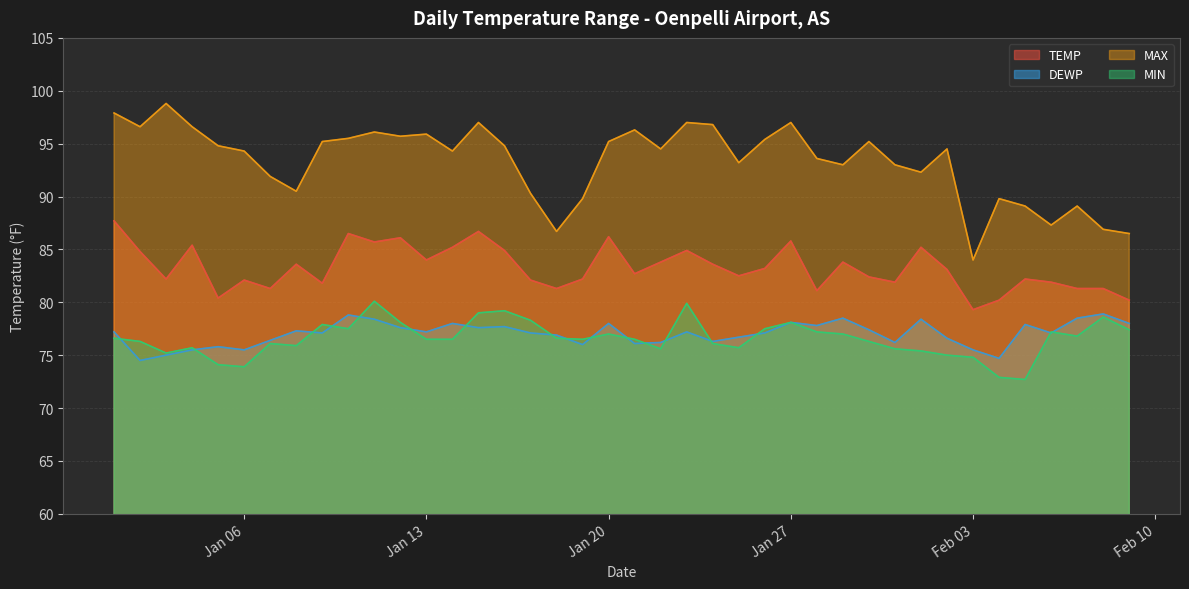

List the series in order of their peak value, lowest first.

DEWP, MIN, TEMP, MAX